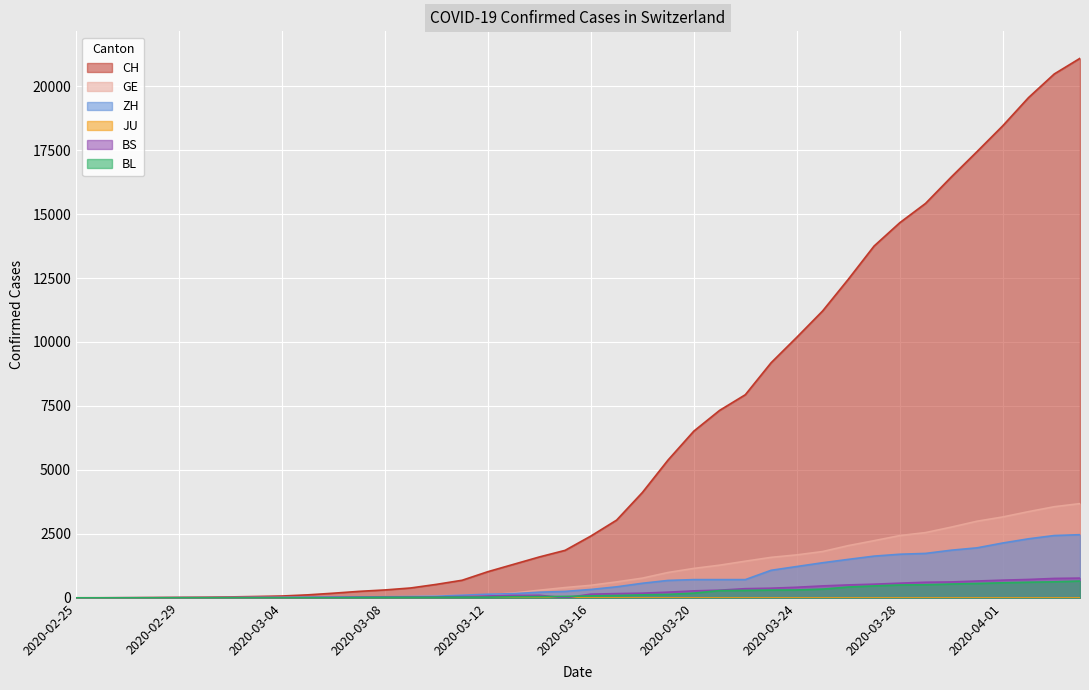

How many lines are shown in the chart?

6